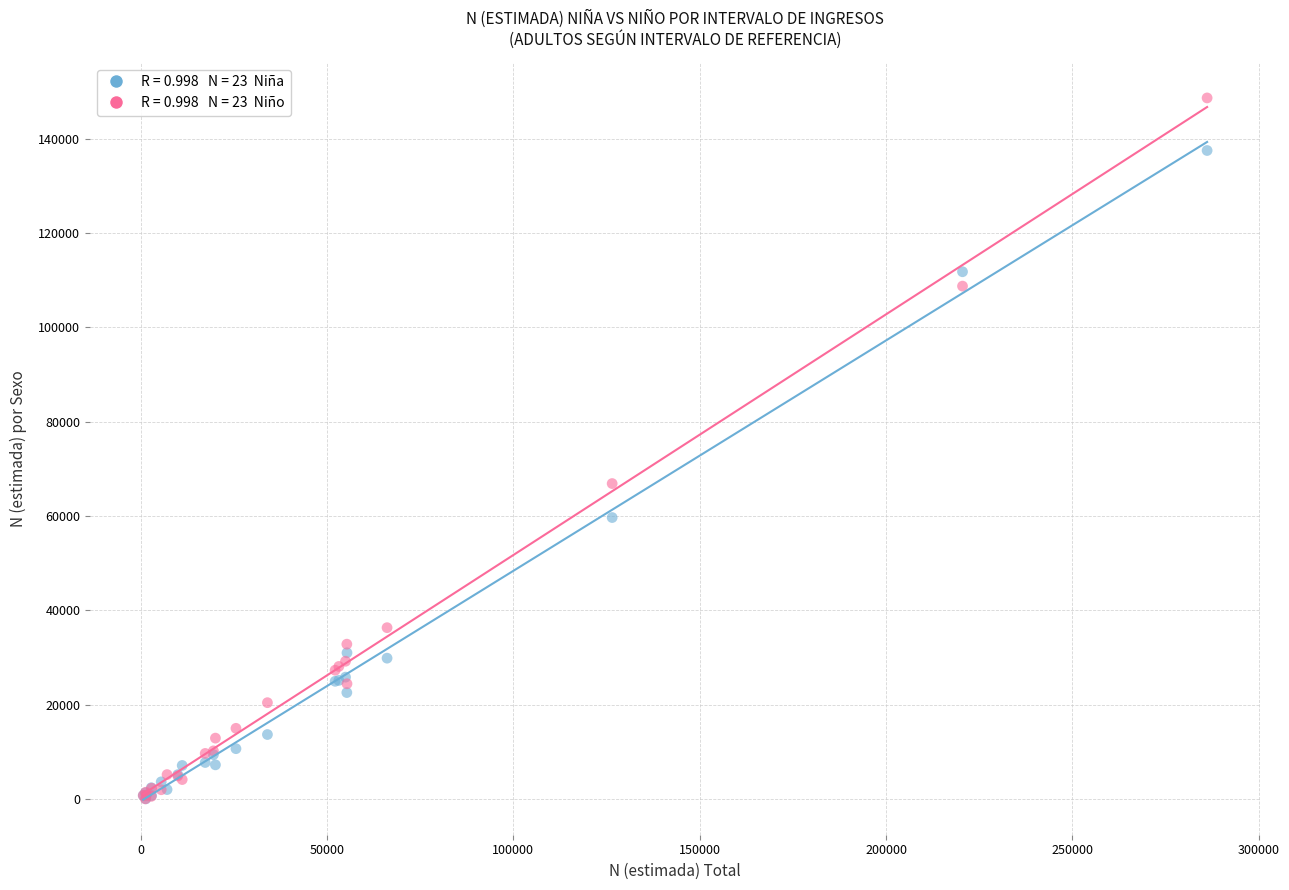

Across all series, what Y value is closest to 74320?

66863